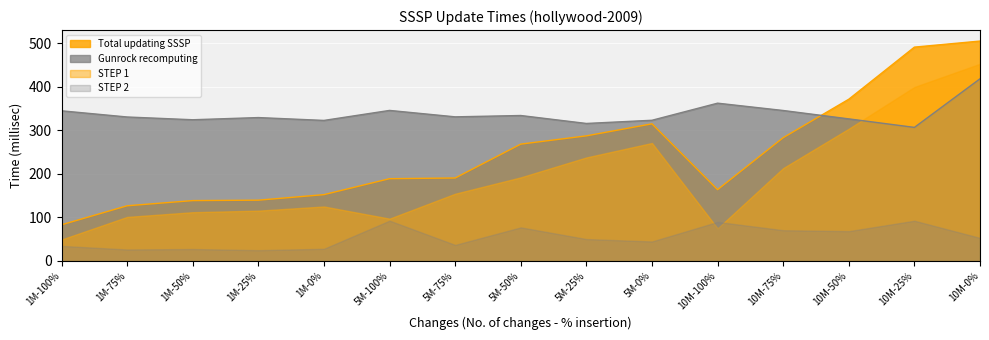

How many interior local peaks does the Gunrock recomputing series have?

4